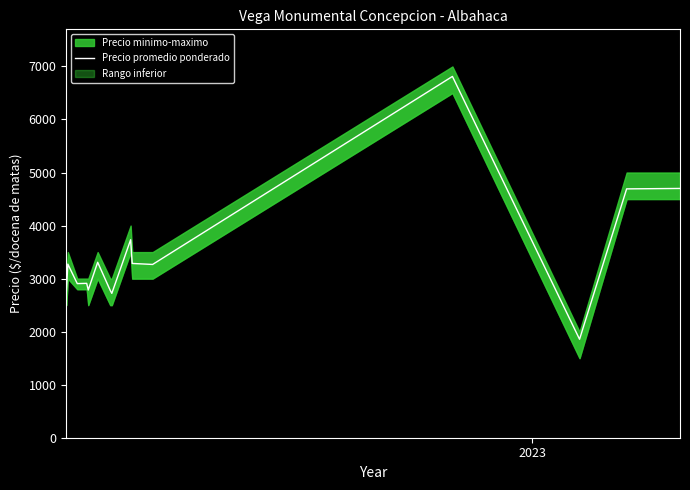

What is the difference between the maximum and minimum values?

4955